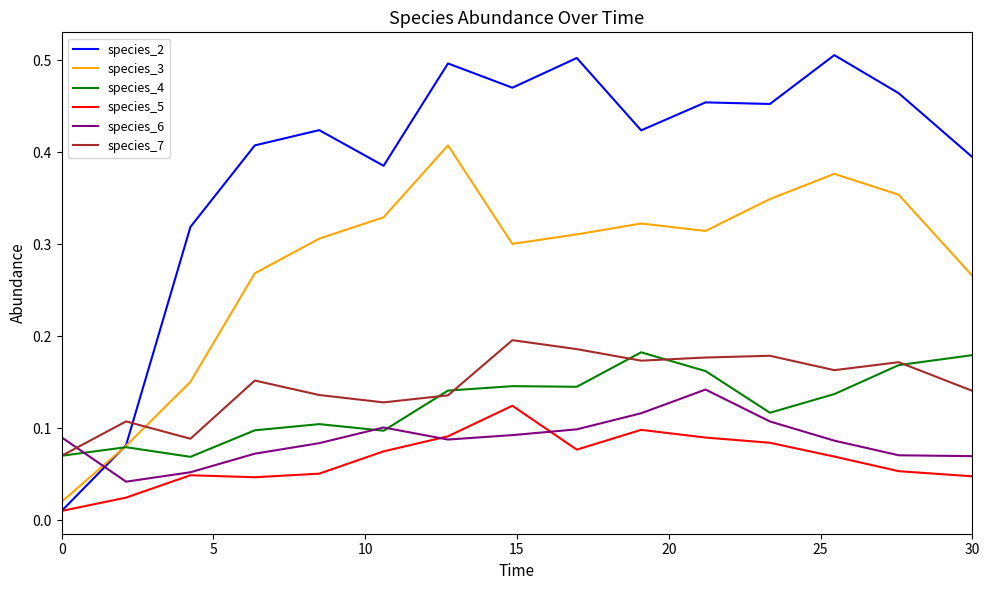

Which series has the largest total across all categories?

species_2